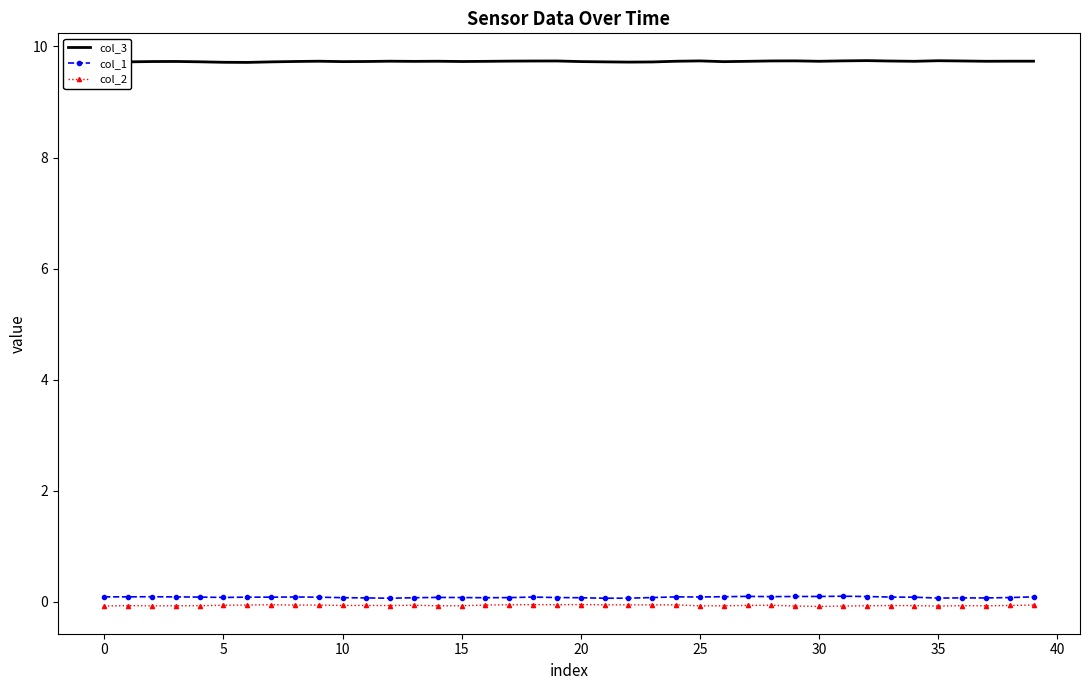

True or false: col_1 and col_2 intersect in this chart.

False